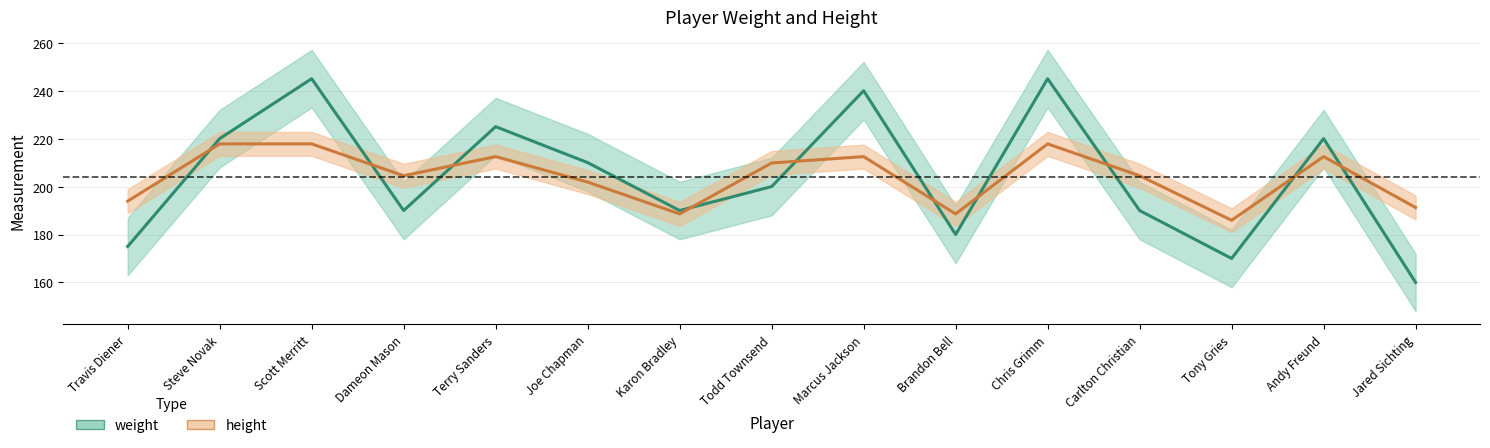

True or false: height has a value of 212.5 at Marcus Jackson.

True